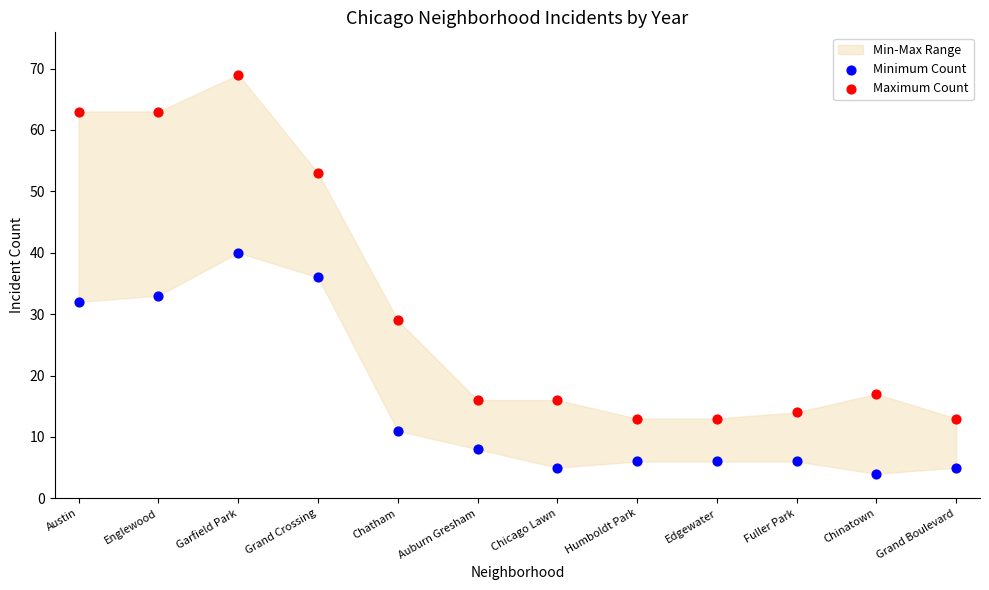

Which series reaches the minimum Y coordinate?

Minimum Count